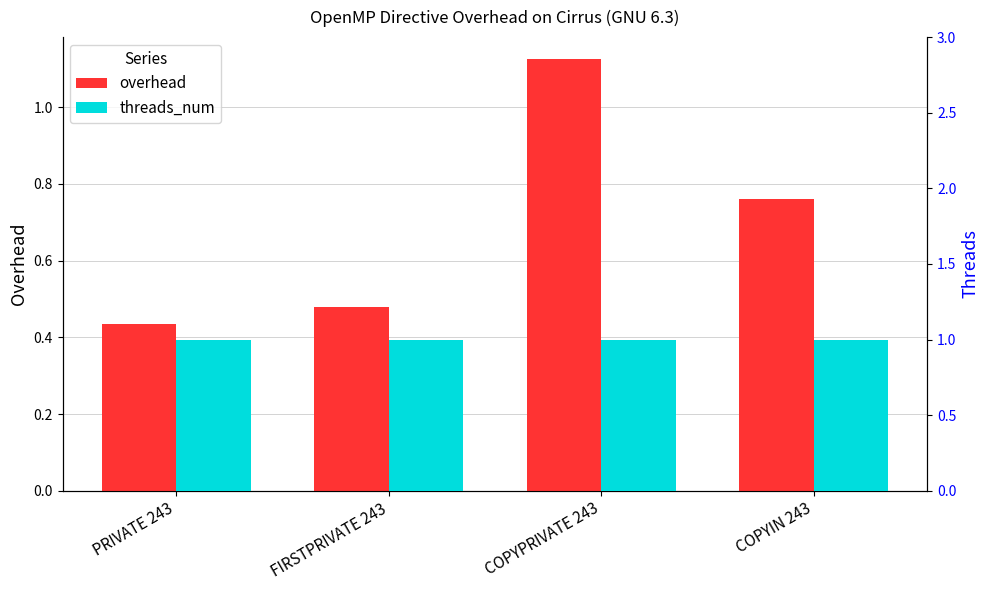

Reading right to left, what are all the values shown in this chart?

overhead: COPYIN 243=0.8	COPYPRIVATE 243=1.1	FIRSTPRIVATE 243=0.5	PRIVATE 243=0.4
threads_num: COPYIN 243=1.0	COPYPRIVATE 243=1.0	FIRSTPRIVATE 243=1.0	PRIVATE 243=1.0